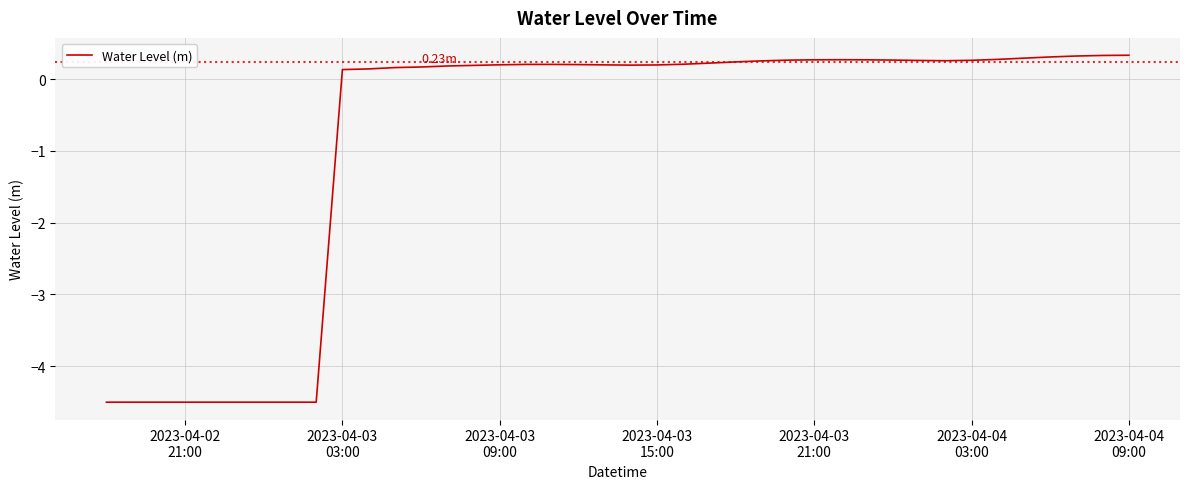

What is the difference between the maximum and minimum values?

4.8